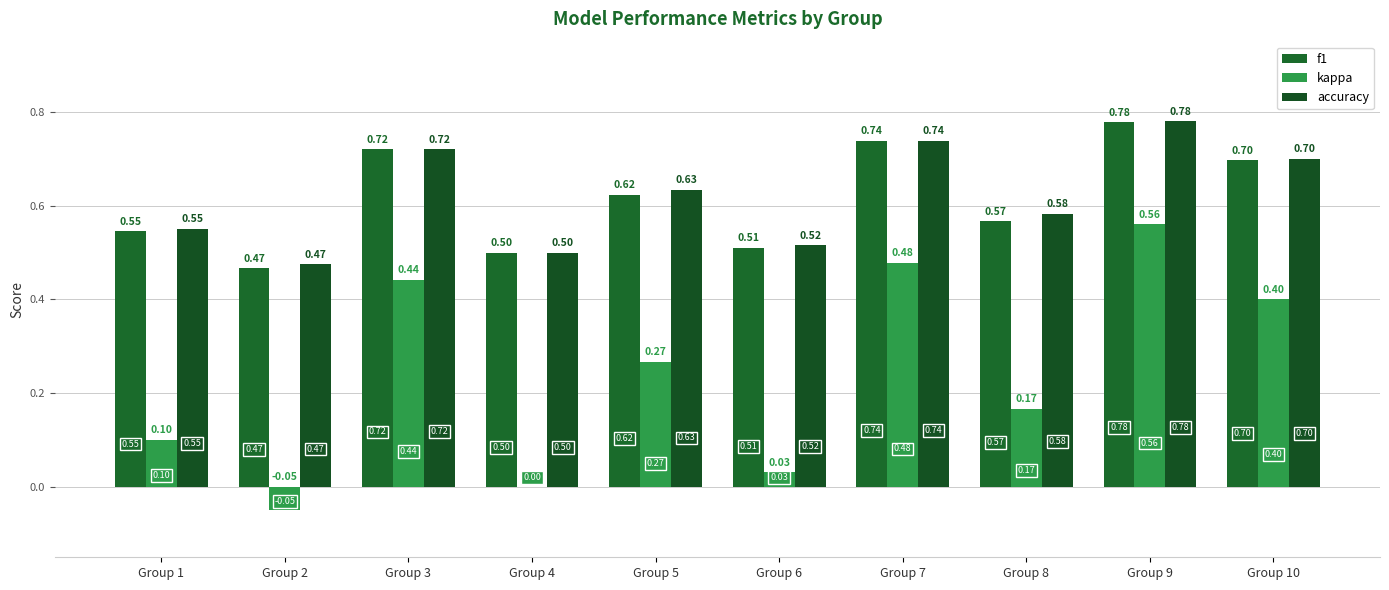

How many series are shown in this chart?

3